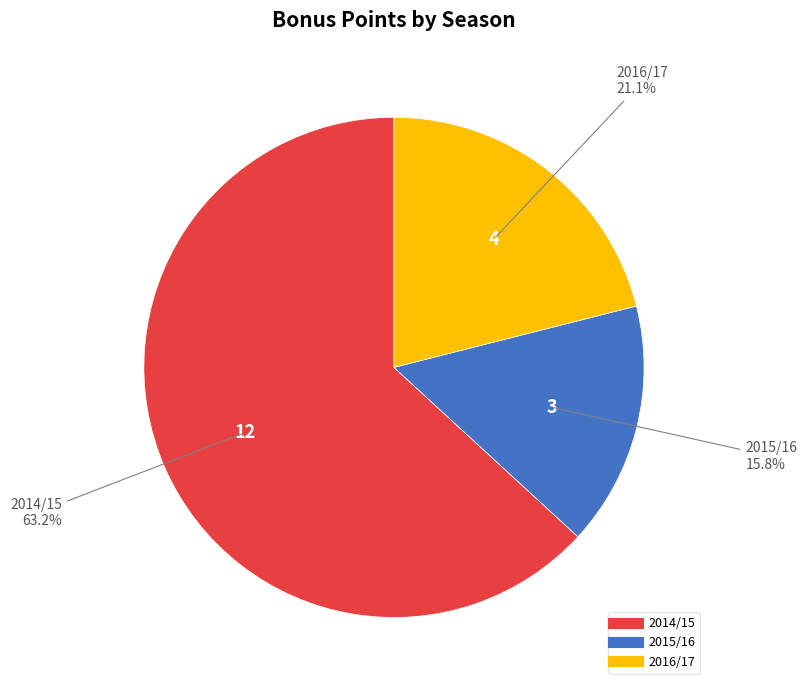

Is there a majority slice in this chart?

Yes